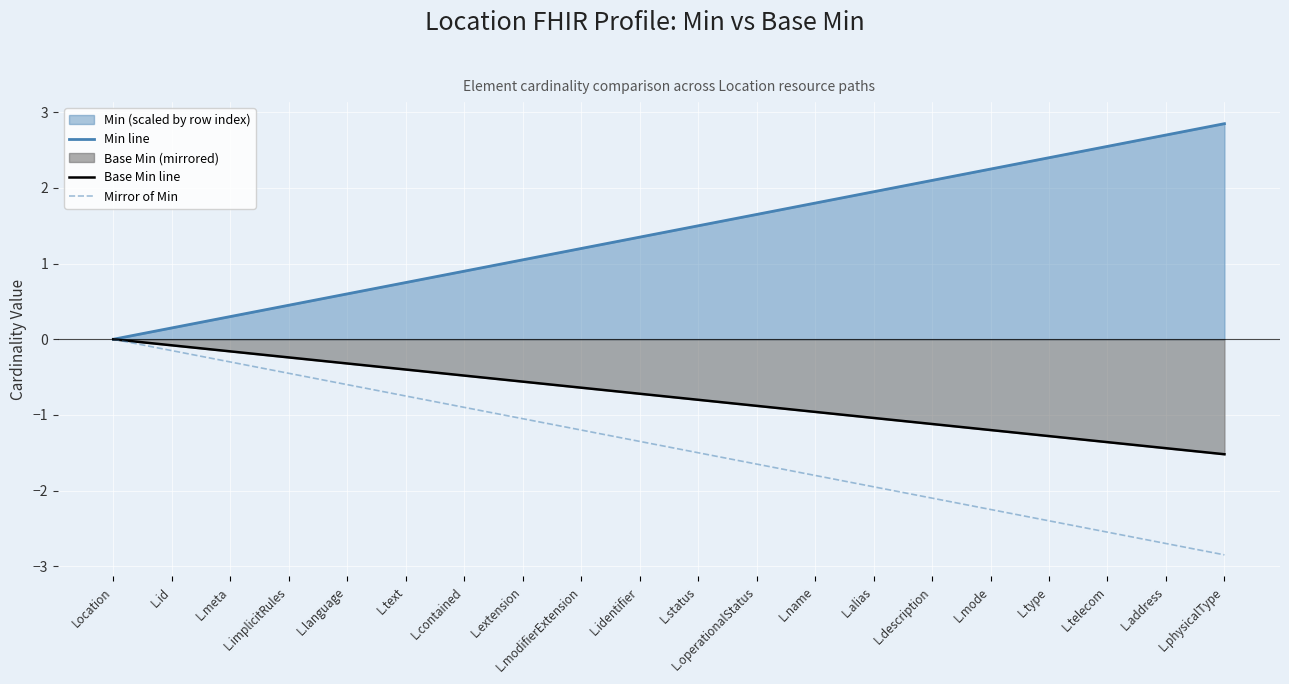

True or false: Base Min line has more than 1 interior local peaks.

False